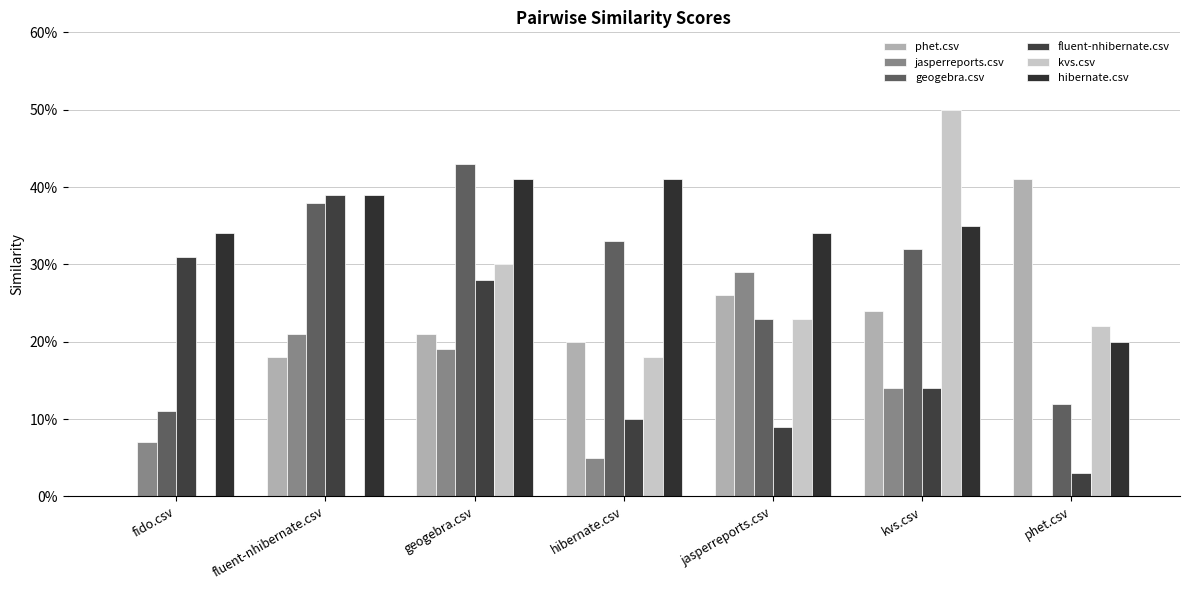

Rank the series at phet.csv from highest to lowest value.

phet.csv, kvs.csv, hibernate.csv, geogebra.csv, fluent-nhibernate.csv, jasperreports.csv